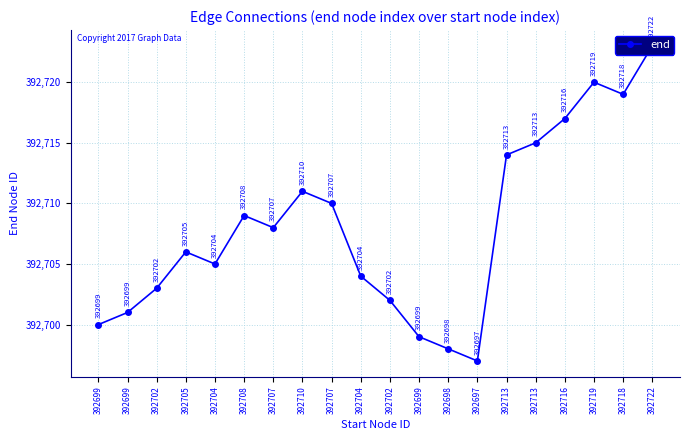

What is the label of the 16th point from the right?

392704